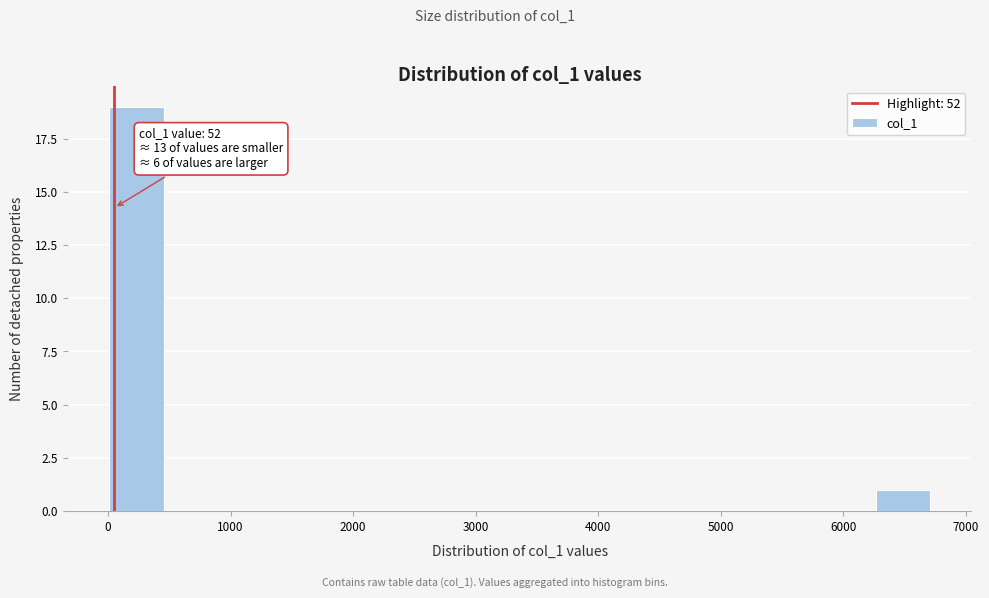

Over which range of the x-axis is the bar tallest?

0 to 500